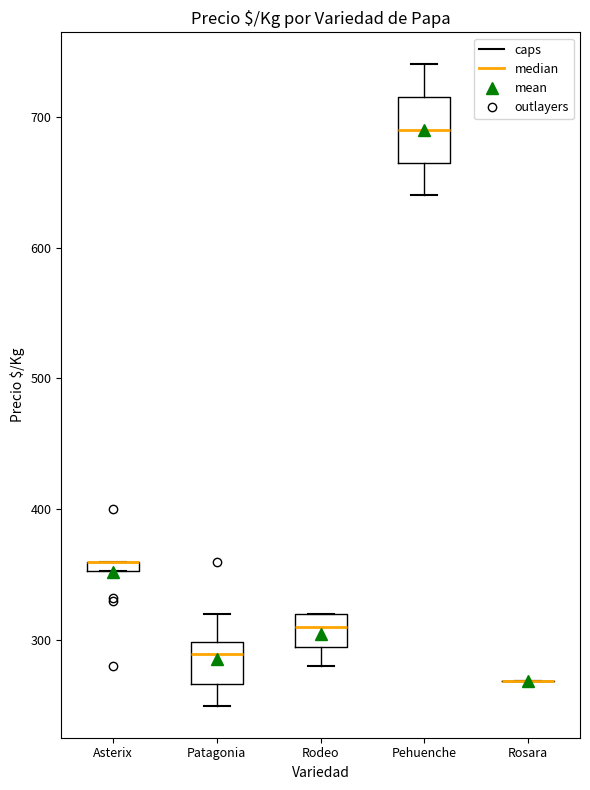

Comparing the boxes themselves (not the whiskers), which one is the tallest?

Pehuenche